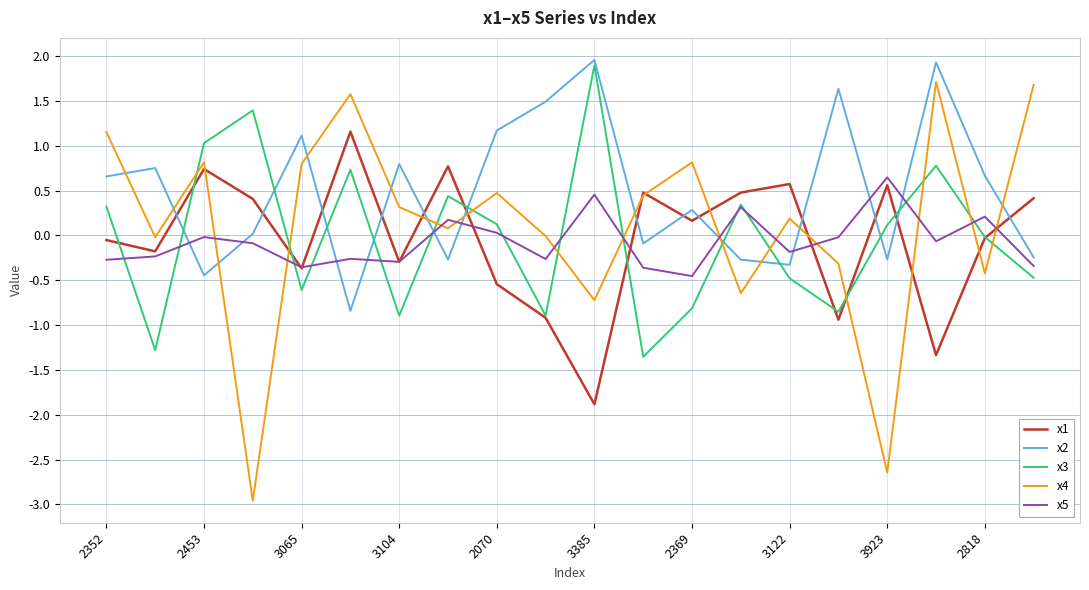

Which series has the largest range (max minus min)?

x4